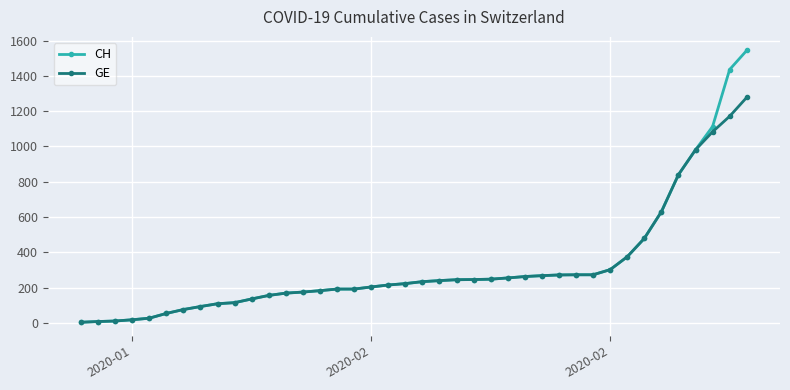

Which series has the widest spread of values?

CH